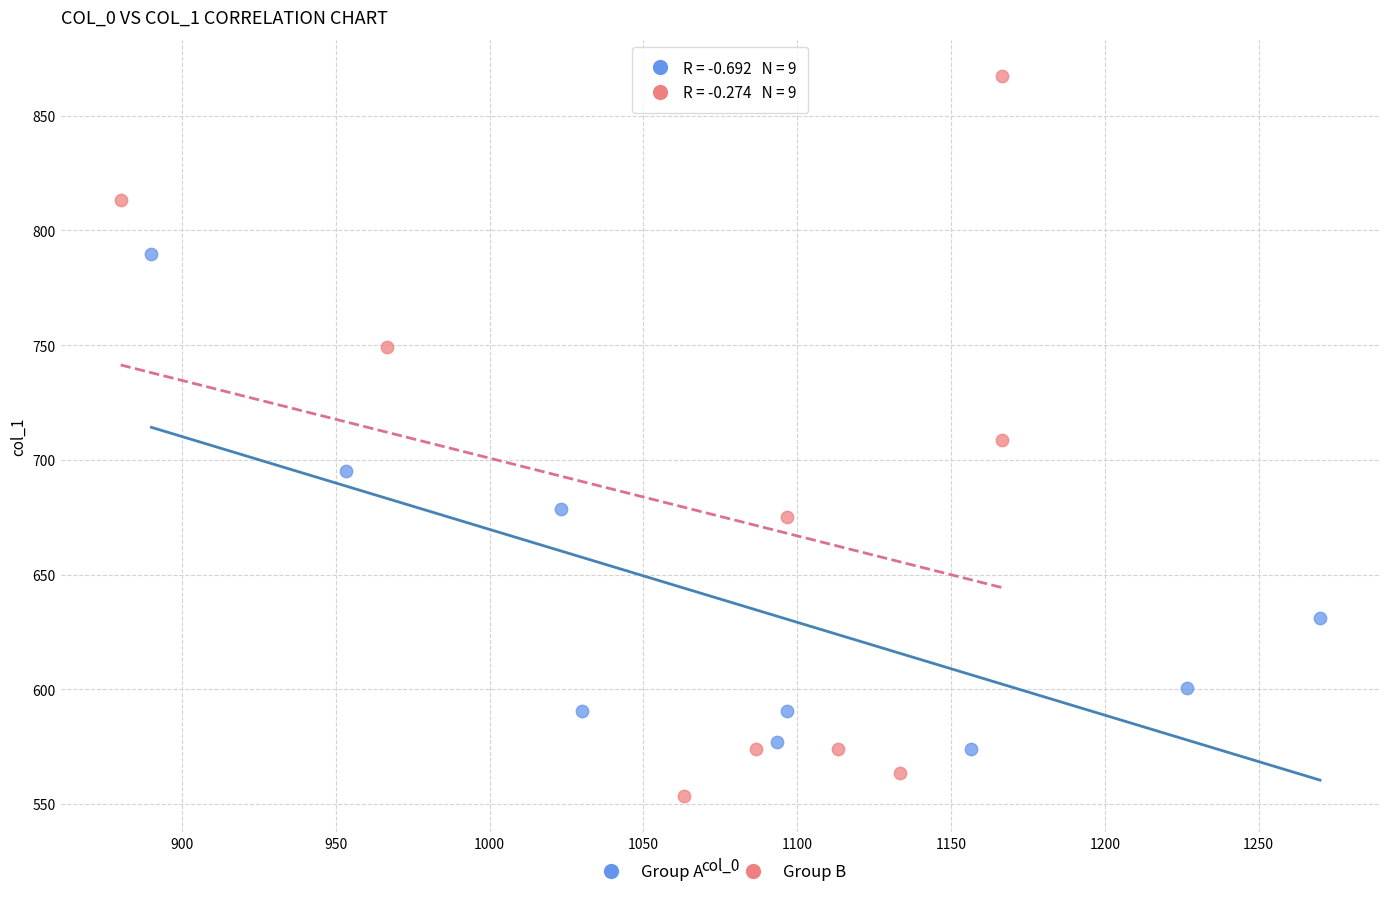

What are all the series names shown in the legend?

Group A, Group B